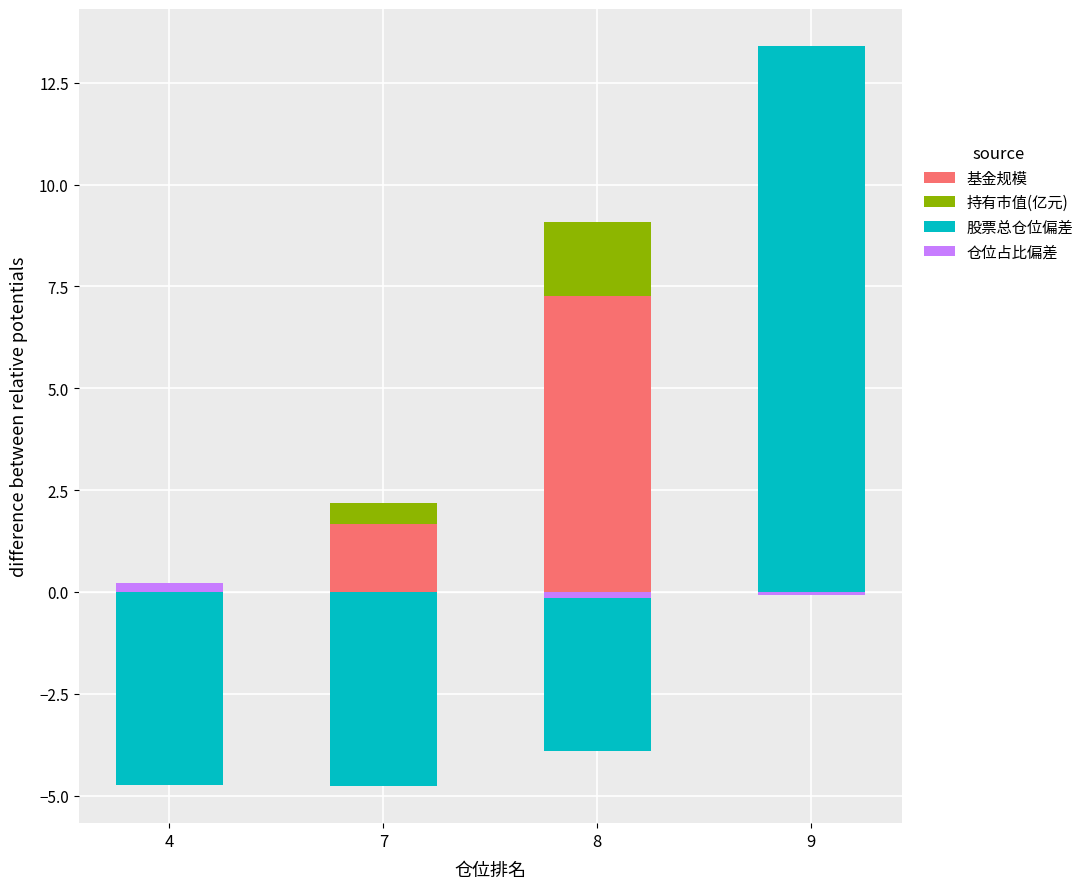

Which category has the highest value across all series?

9